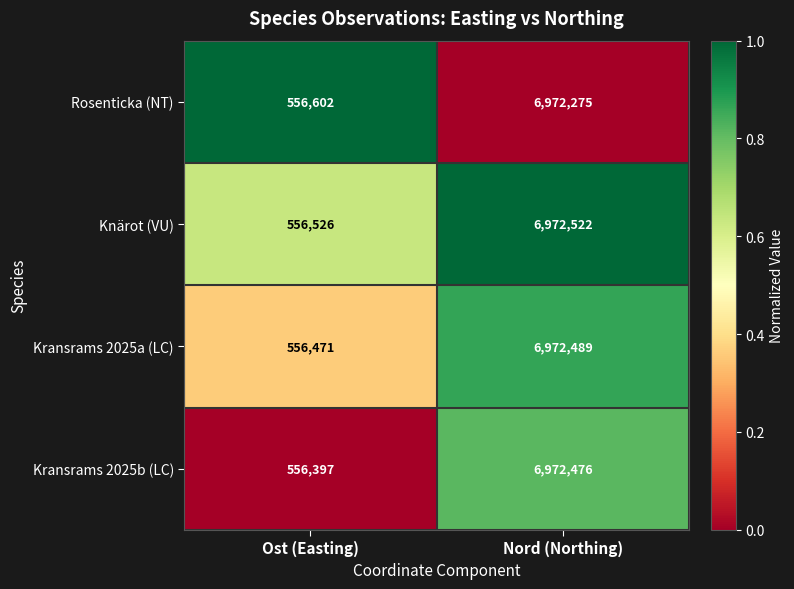

How many data points does each series have?

2